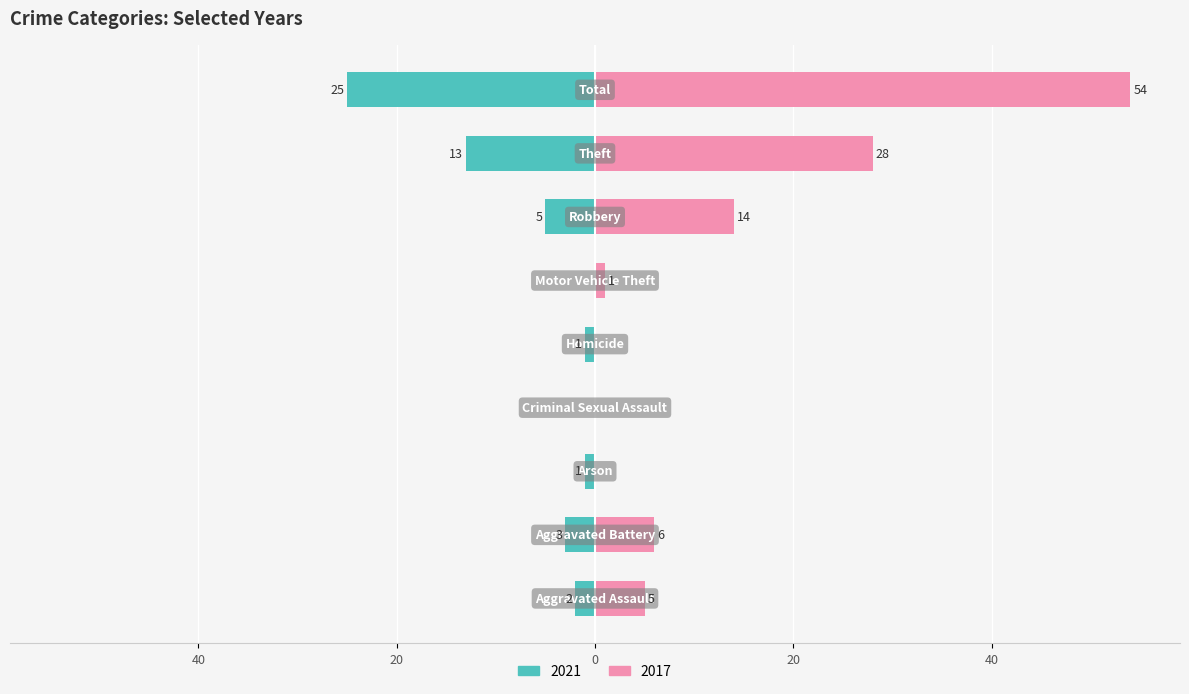

What is the label of the 3rd bar from the left?

Arson